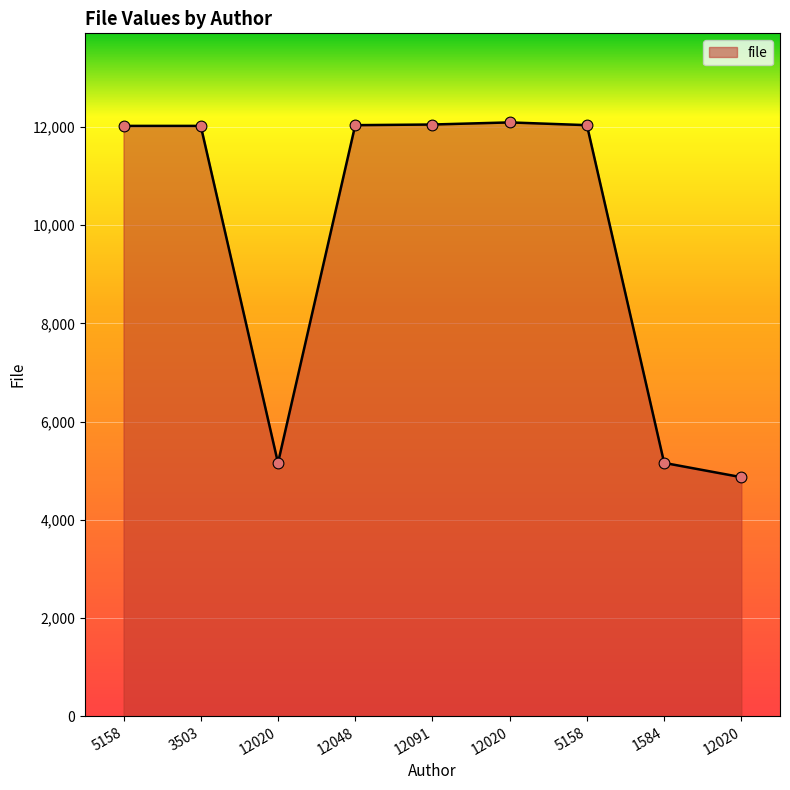

How many lines are shown in the chart?

1